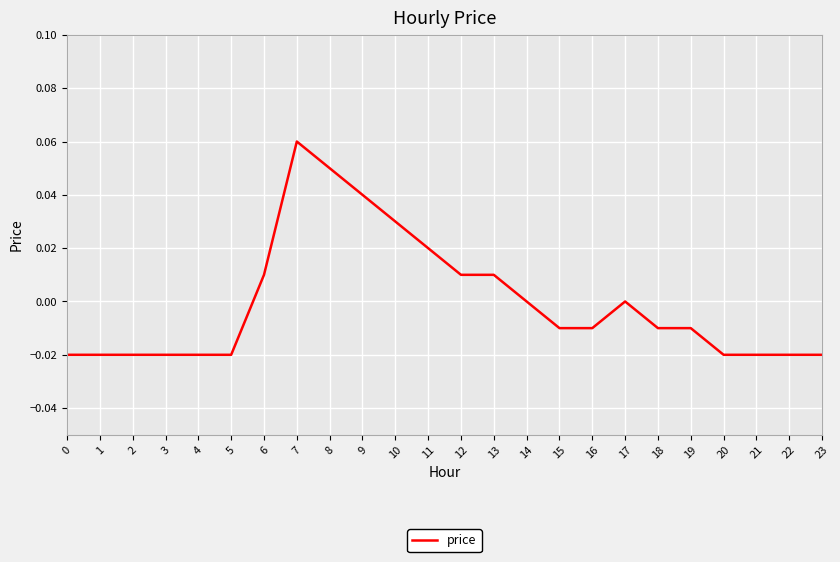

At which category does the chart reach its peak across all series?

7